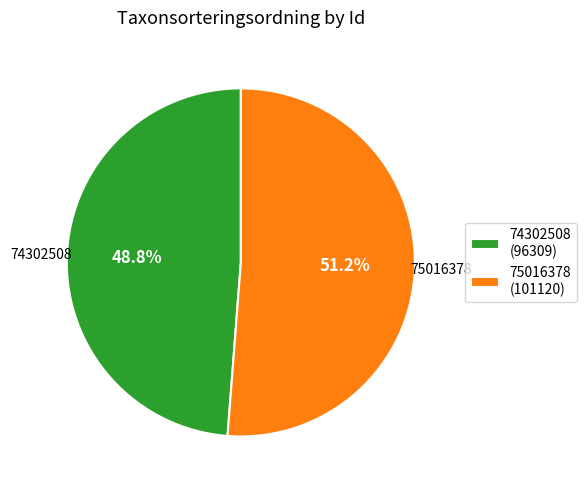

Which slice represents more than half of the pie?

75016378